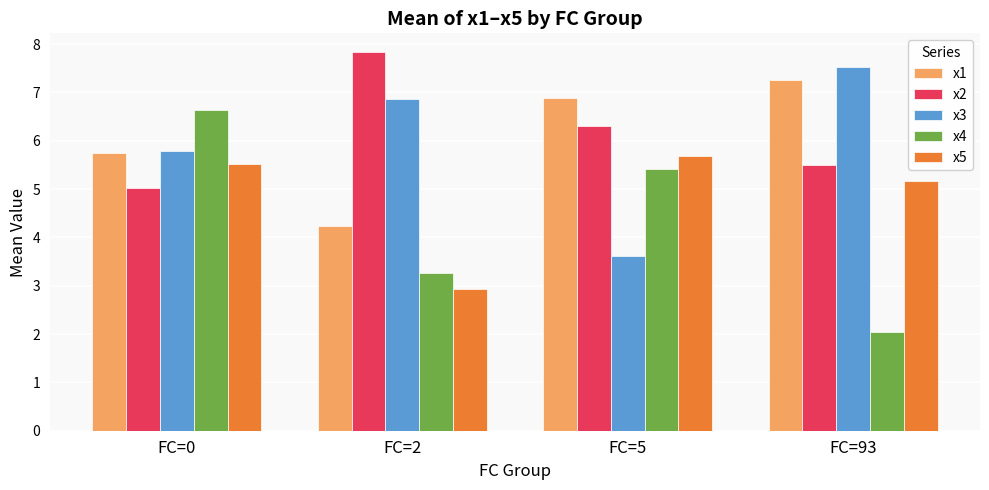

Is the value of x4 at FC=5 greater than the value of x1 at FC=2?

Yes